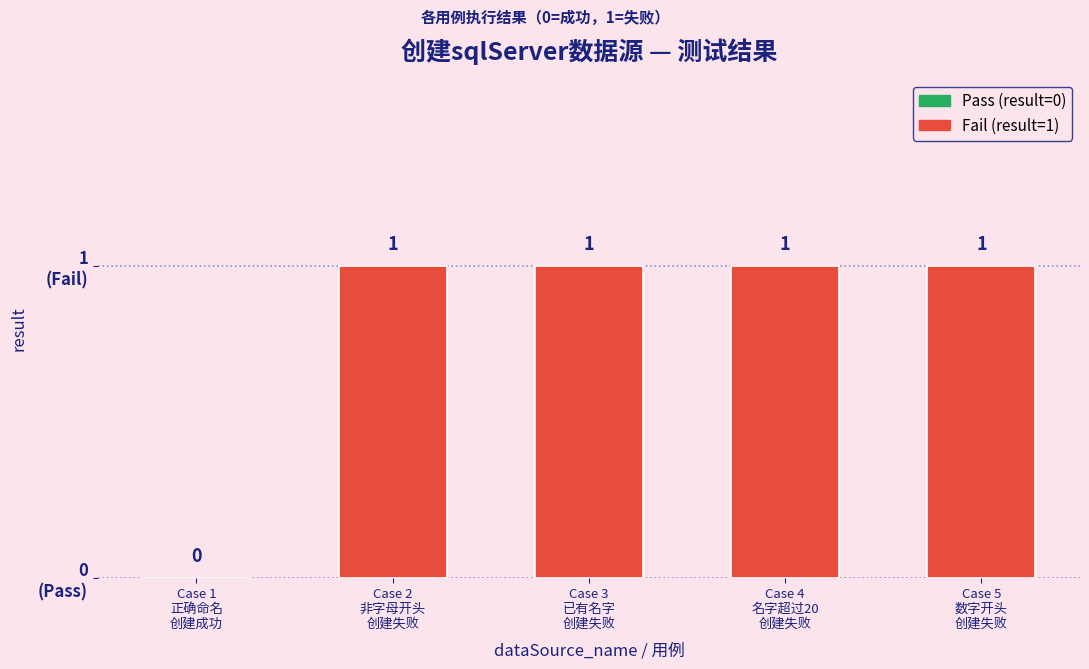

Reading left to right, extract all data points from this chart.

Case 1
正确命名
创建成功=0	Case 2
非字母开头
创建失败=1	Case 3
已有名字
创建失败=1	Case 4
名字超过20
创建失败=1	Case 5
数字开头
创建失败=1